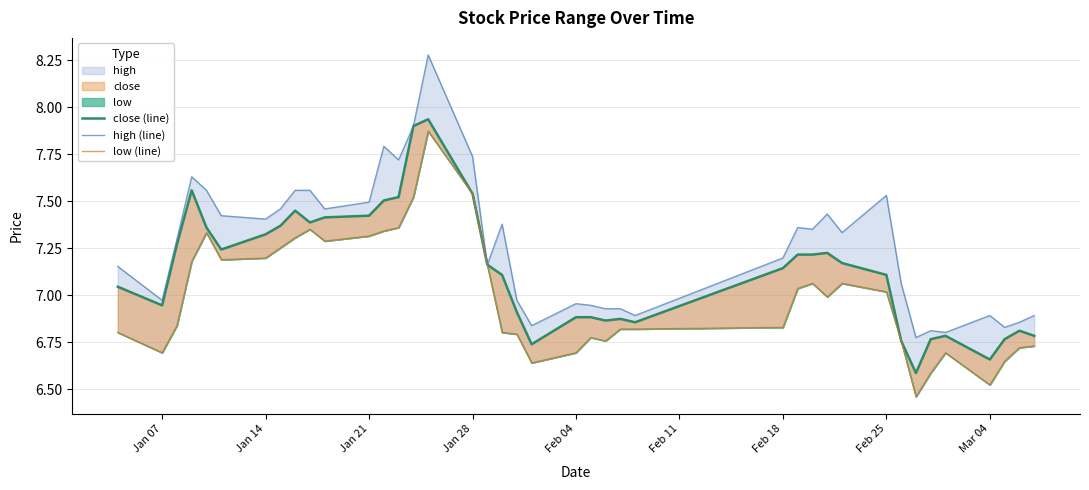

True or false: low (line) and high (line) cross at least once.

False